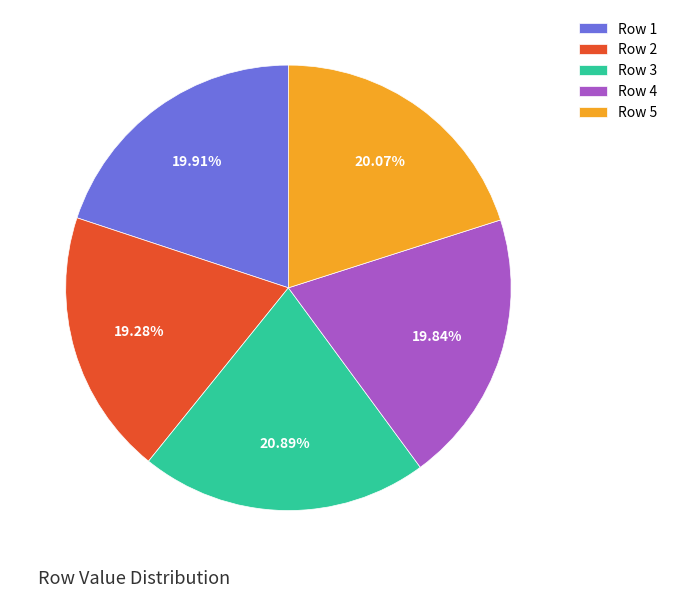

Does Row 3 account for over 50% of the chart?

No